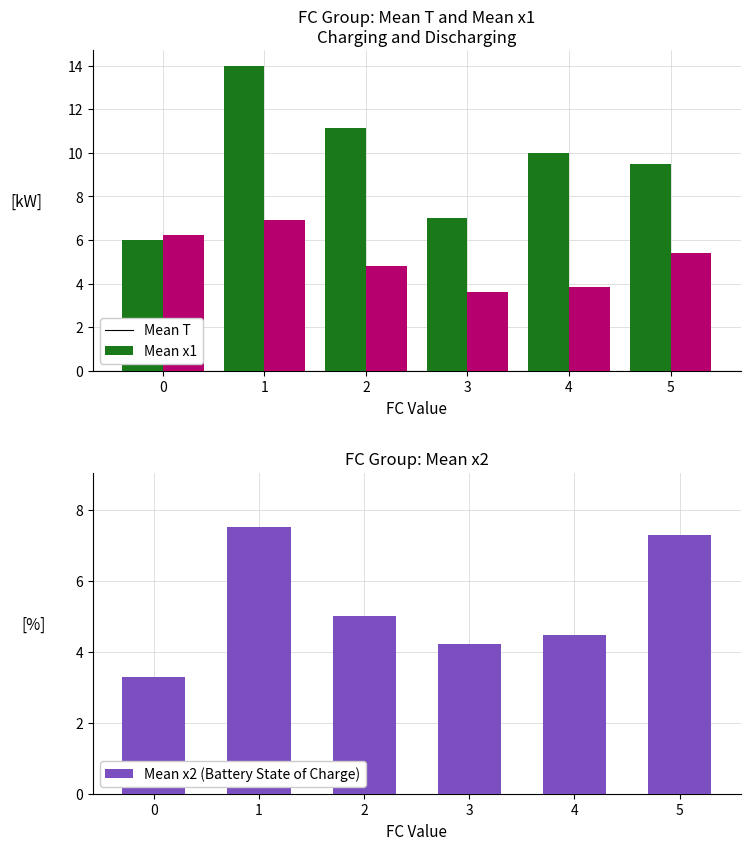

At 5, list the series in order from largest to smallest.

Mean T, Mean x2 (Battery State of Charge), Mean x1